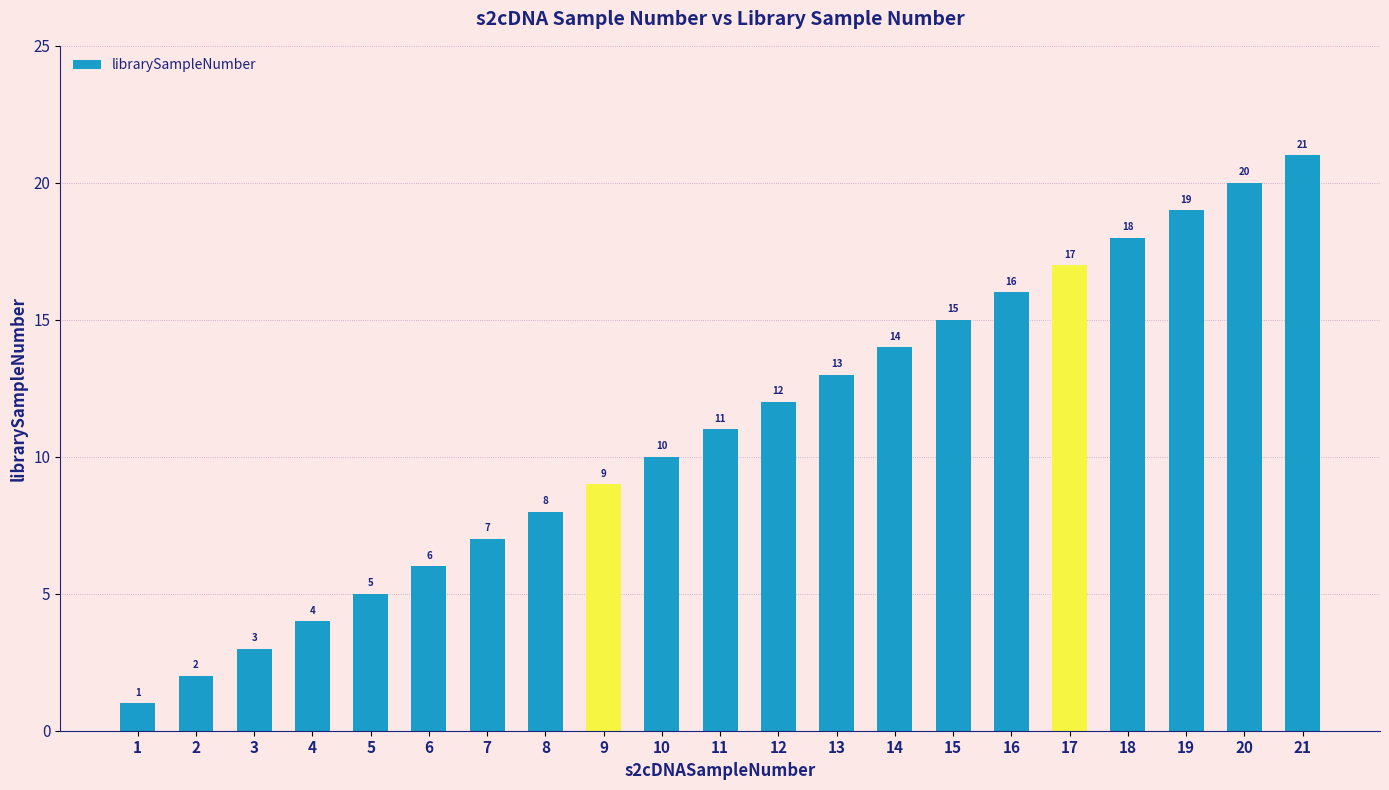

Which has a higher value, 7 or 21?

21